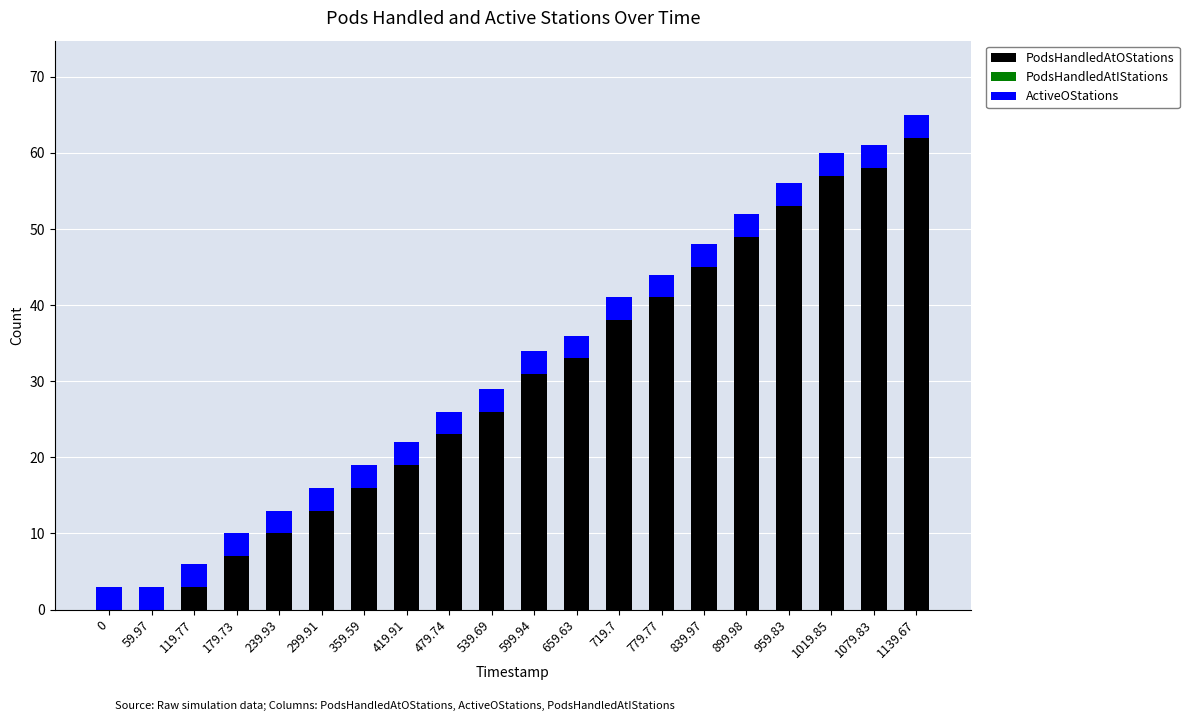

At which label does PodsHandledAtOStations reach its peak?

1139.67